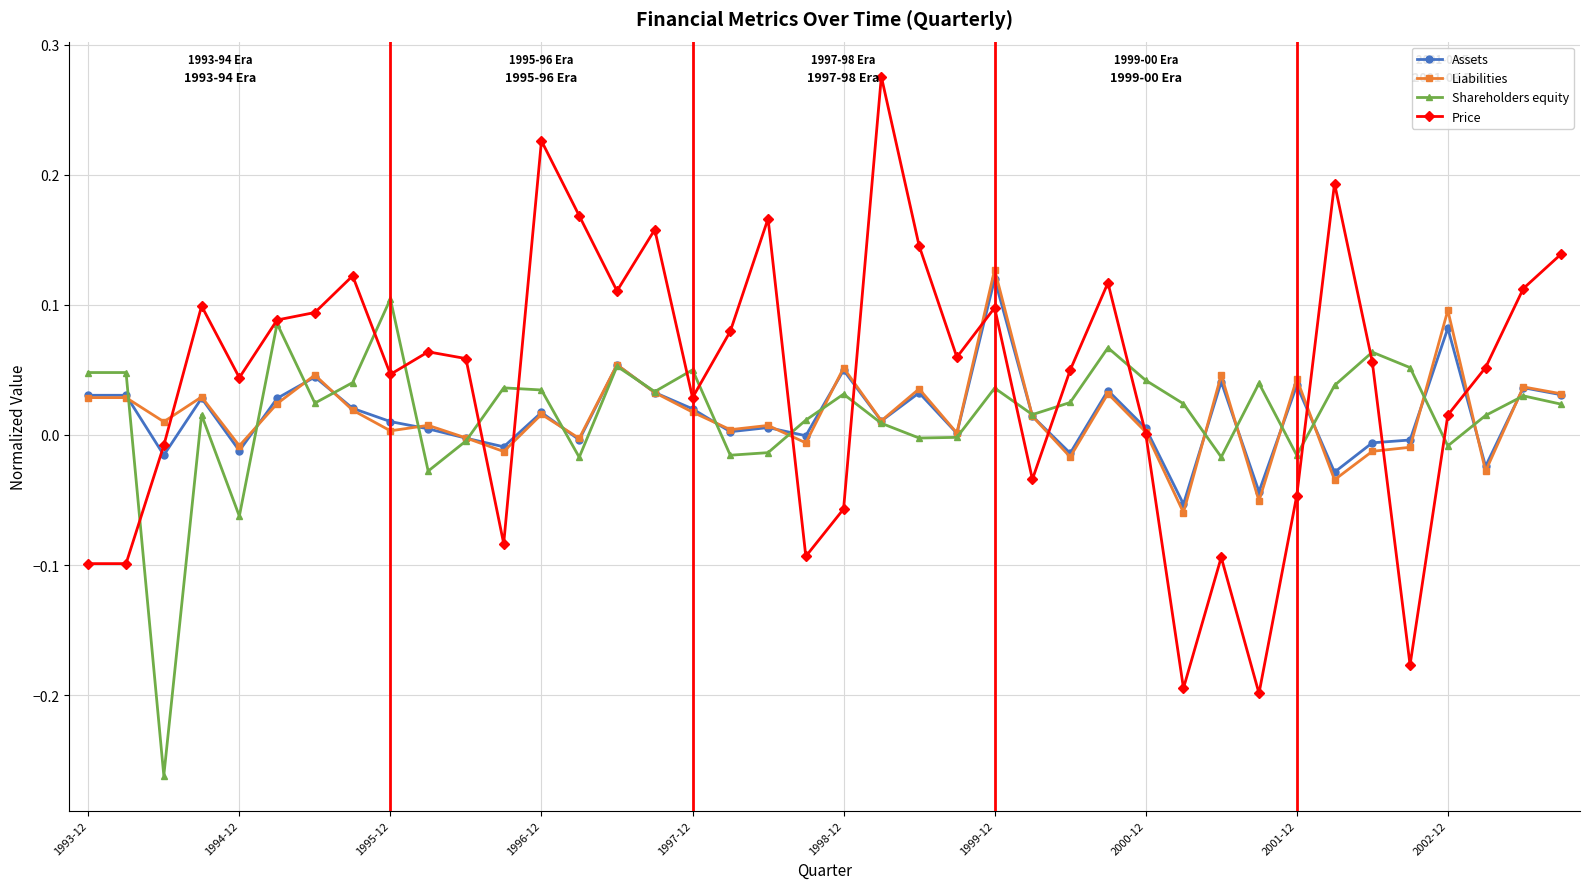

Which series has the largest total across all categories?

Price